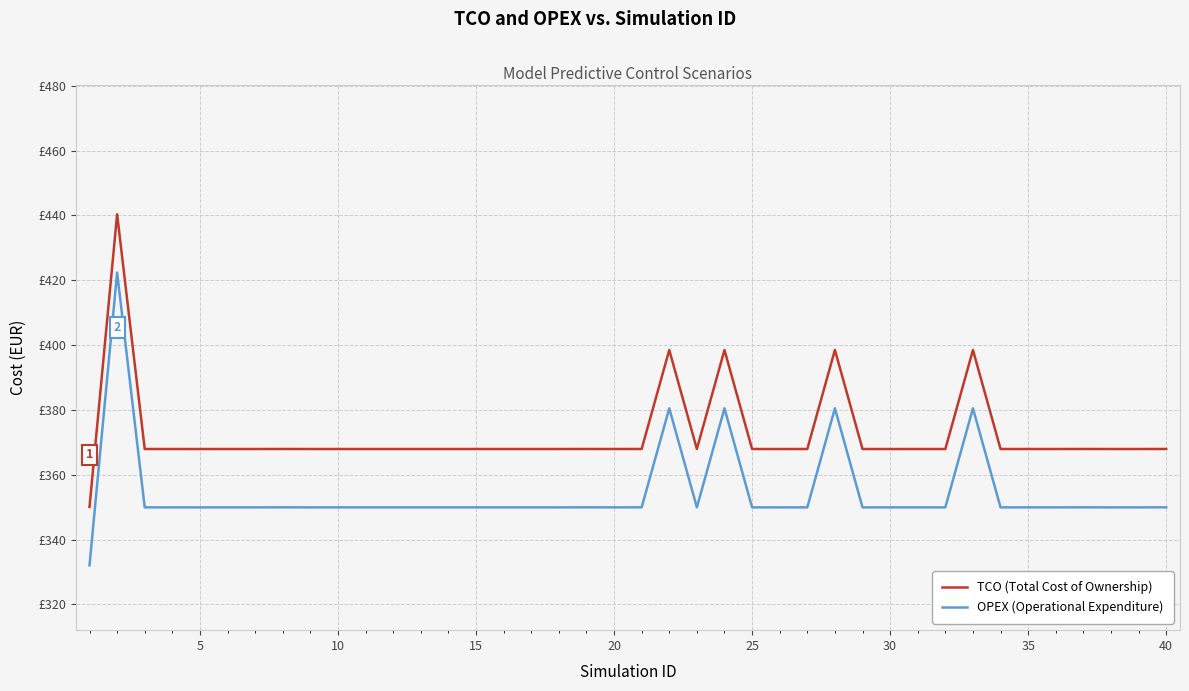

Rank the series by their maximum value, from highest to lowest.

TCO (Total Cost of Ownership), OPEX (Operational Expenditure)